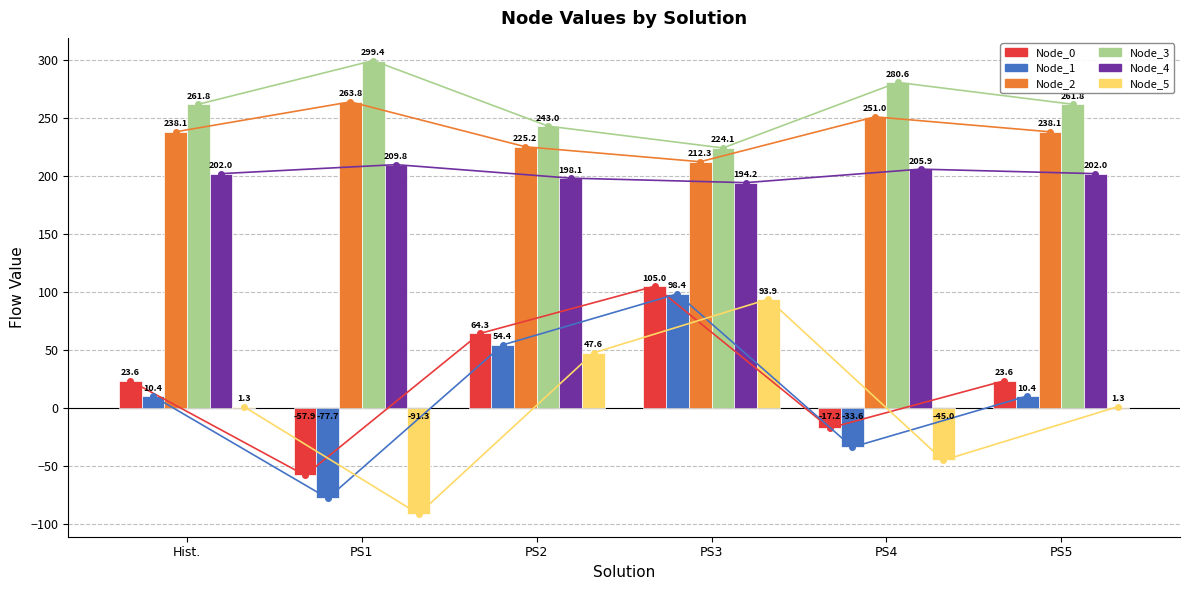

The Node_2 series shows 225.2 at PS2. True or false?

True